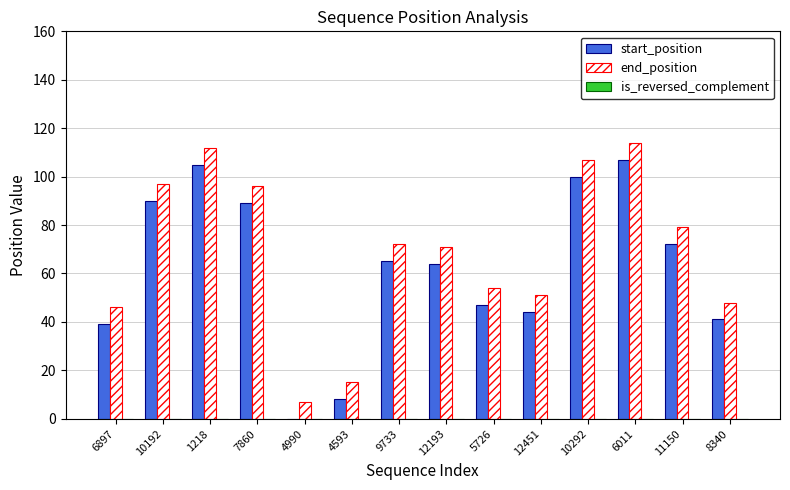

The end_position series shows 79 at 11150. True or false?

True